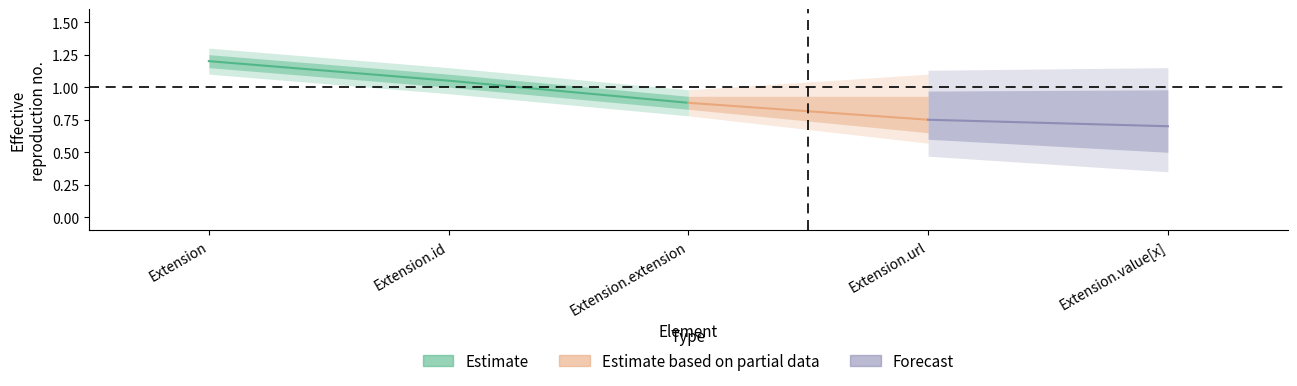

The Base Min series shows 0 at Extension. True or false?

False